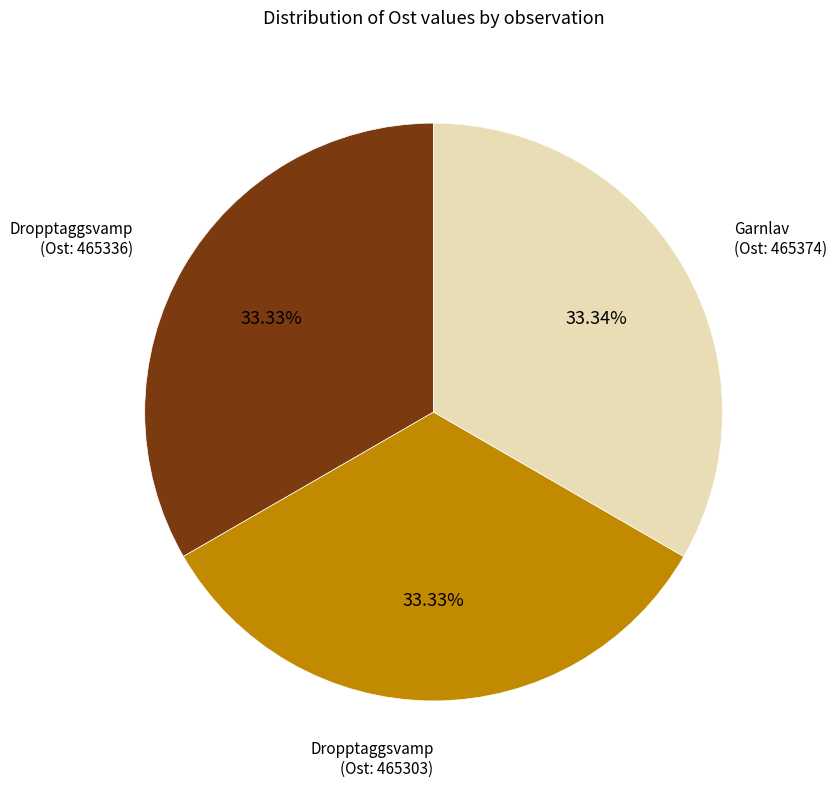

Does any single category account for the majority?

No